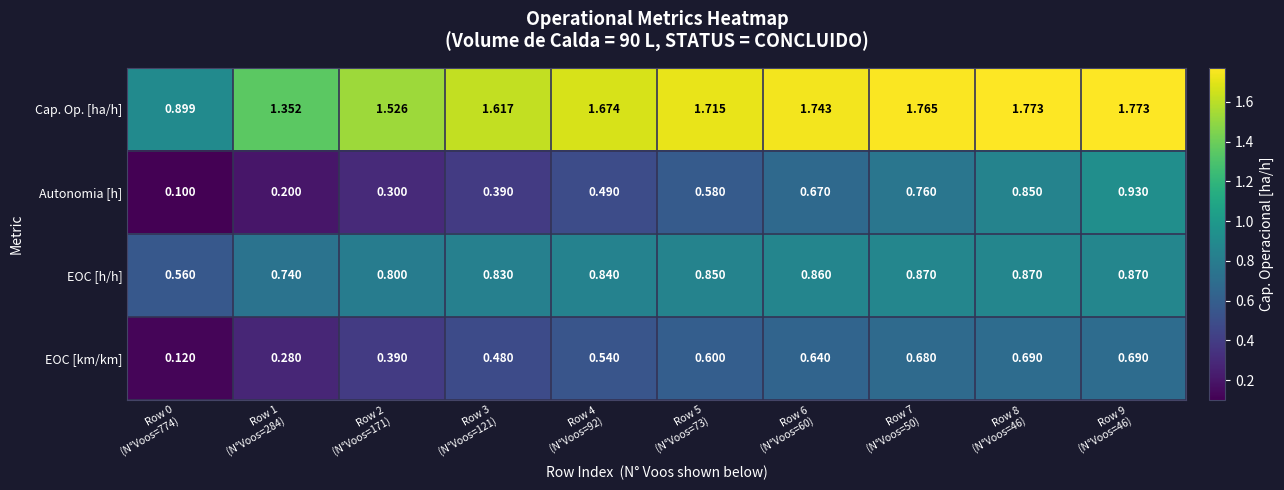

Rank the series by their maximum value, from highest to lowest.

Cap. Op. [ha/h], Autonomia [h], EOC [h/h], EOC [km/km]